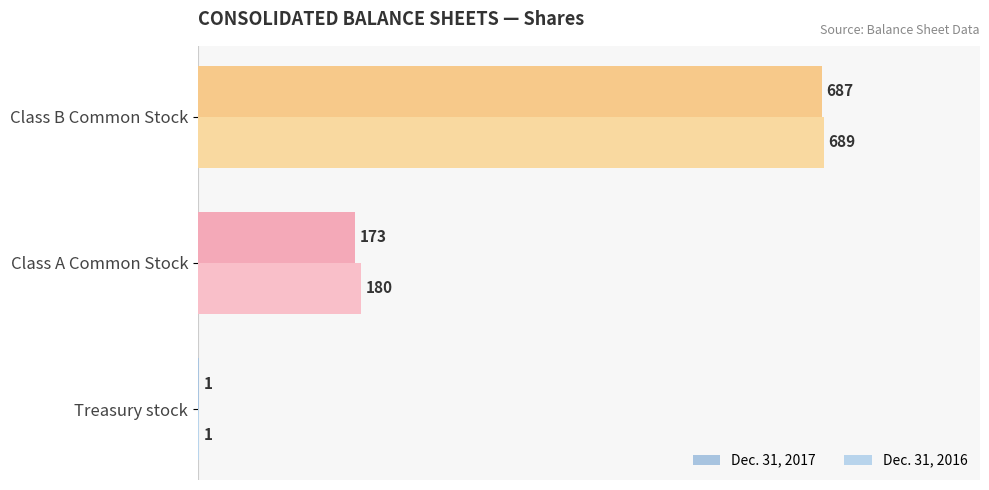

How many data points does each series have?

3